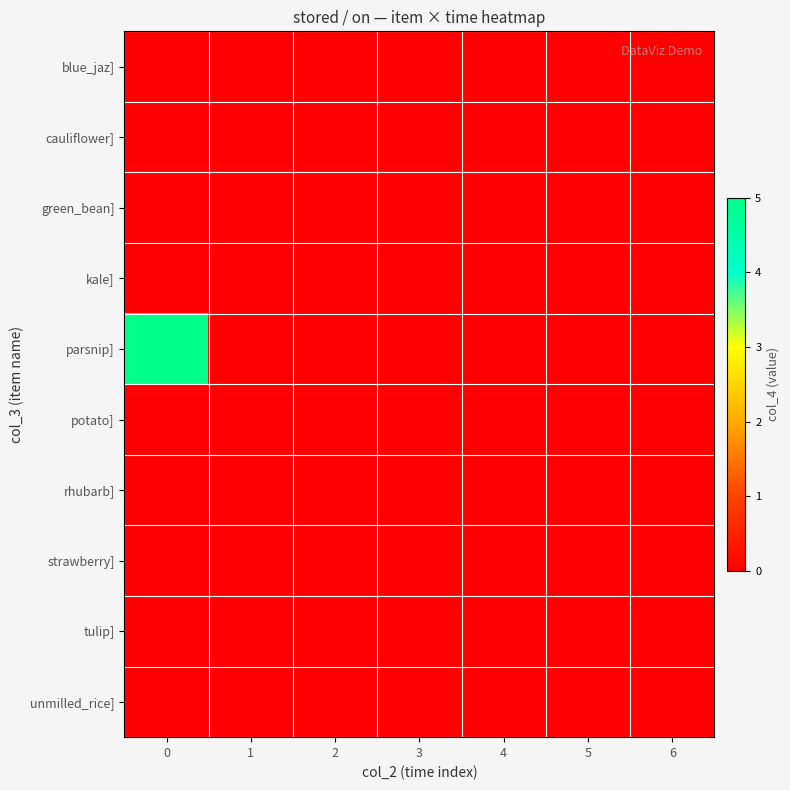

Which series has the largest range (max minus min)?

parsnip]